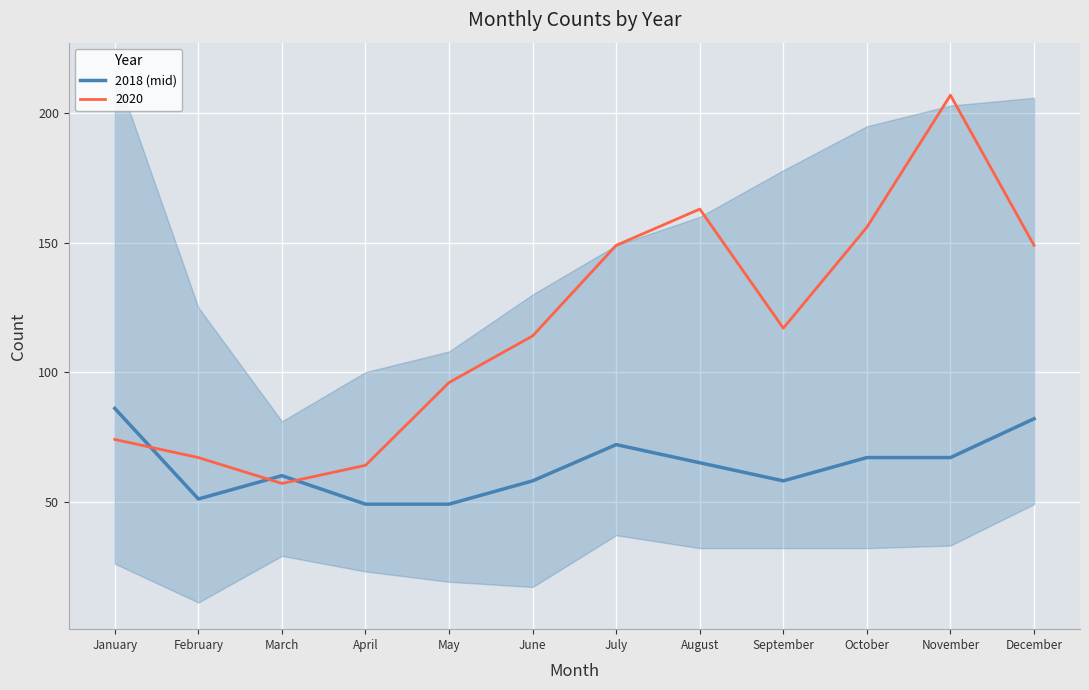

At which category does the chart reach its minimum across all series?

April